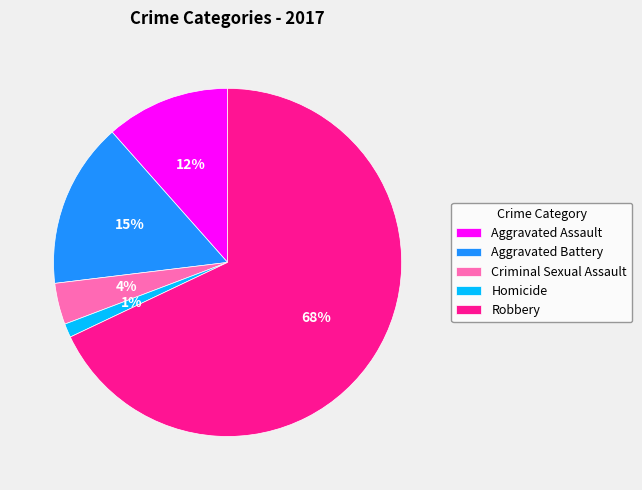

True or false: Robbery accounts for 54% of the total.

False